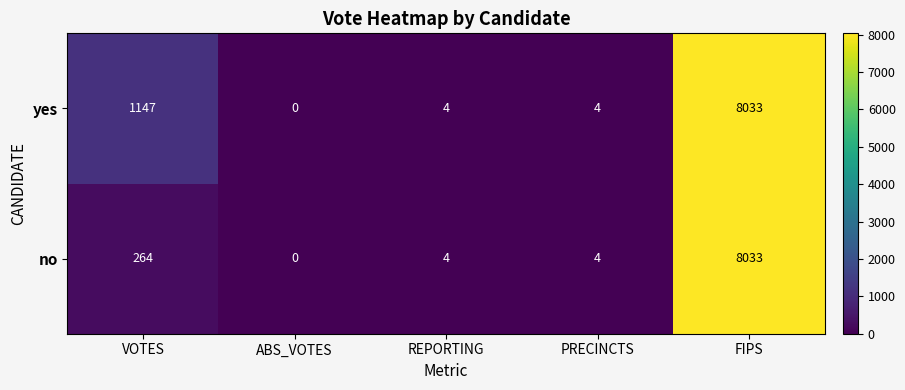

What is the total value across all series at FIPS?

16066